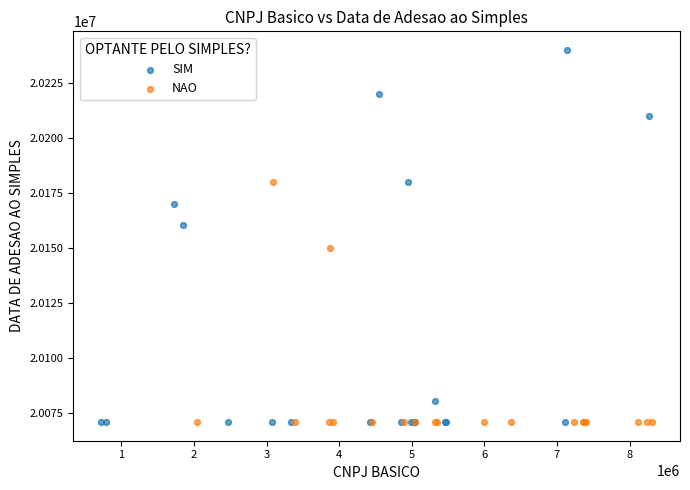

Which series has the widest spread of Y values?

SIM